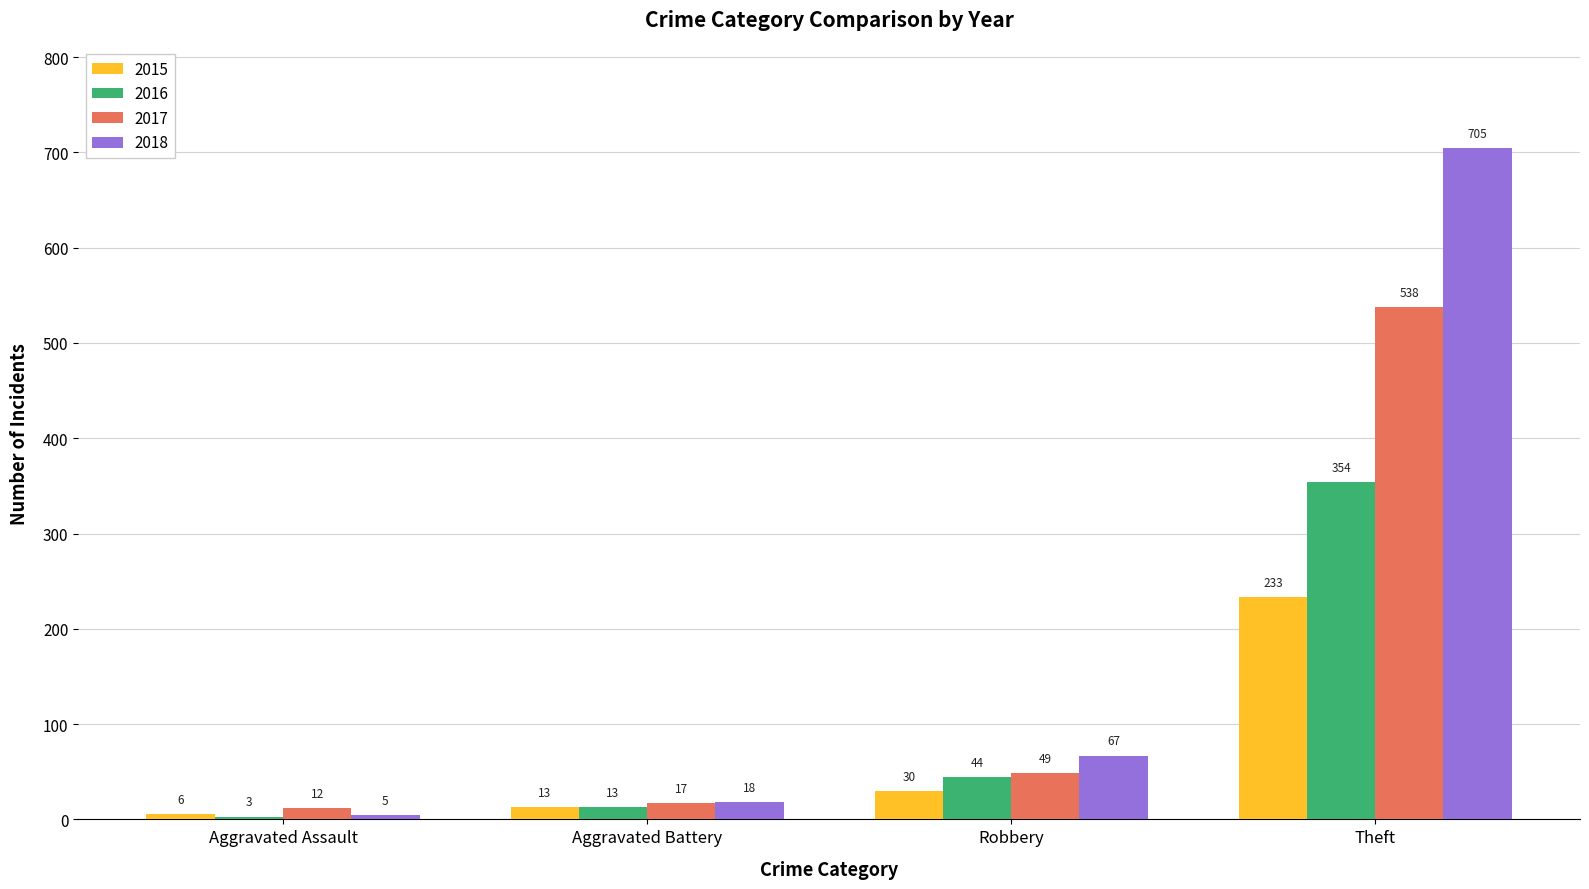

Which series has the widest spread of values?

2018